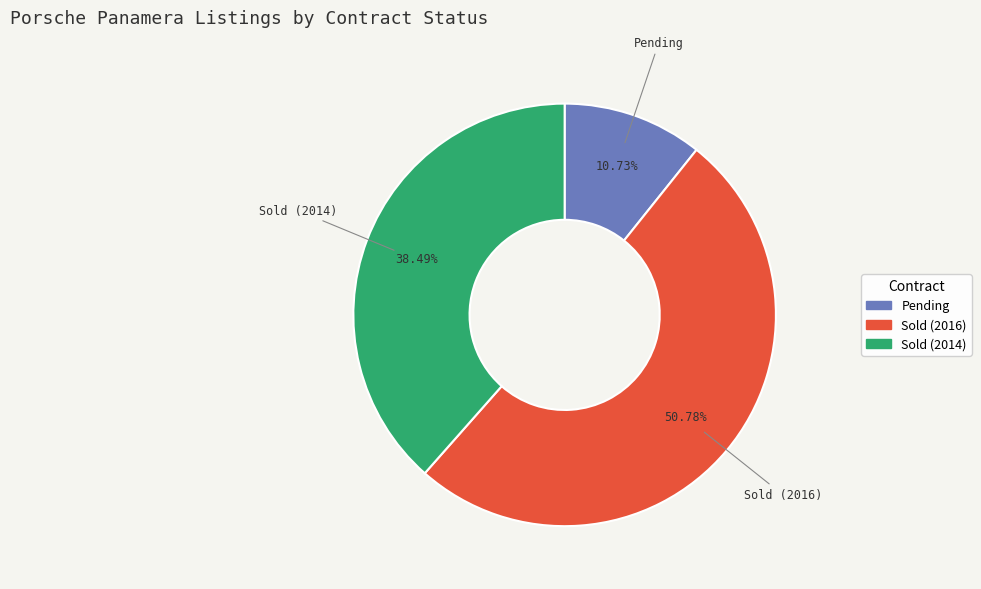

Rank the categories by value from highest to lowest.

Sold (2016), Sold (2014), Pending